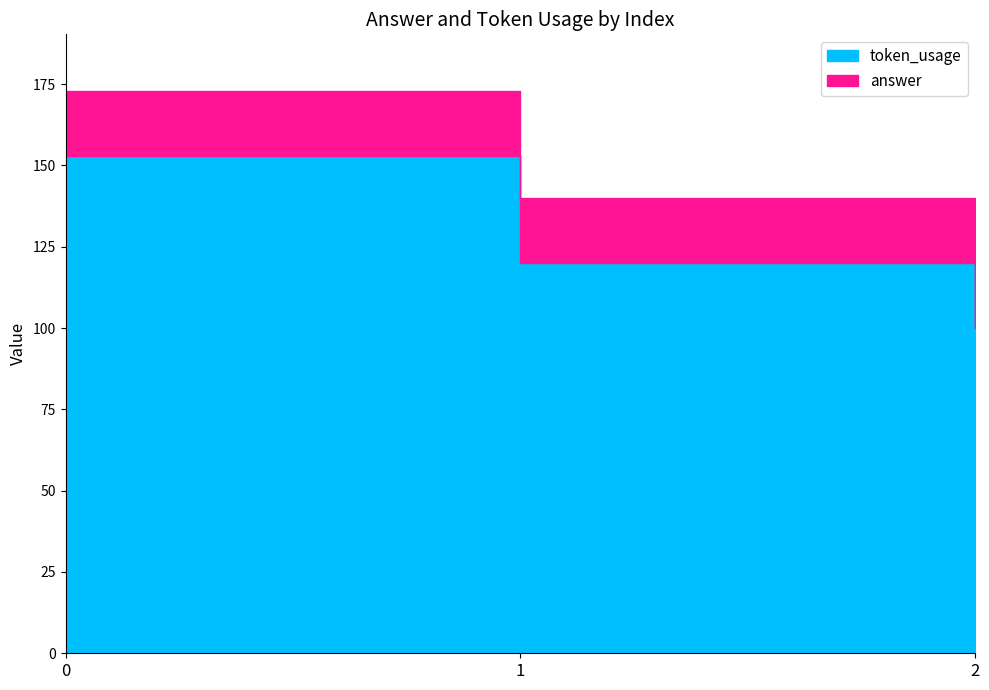

How many series are shown in this chart?

2